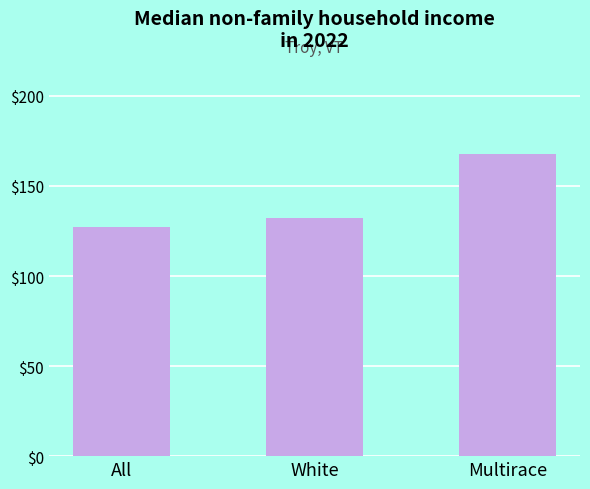

List the labels in order of value, smallest first.

All, White, Multirace